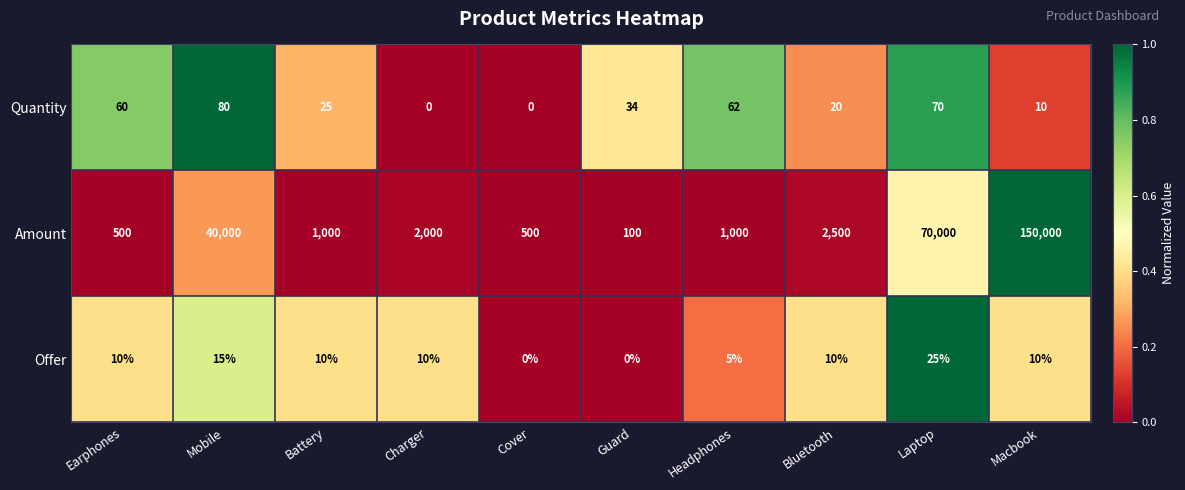

What is the highest value of the Quantity series?

80